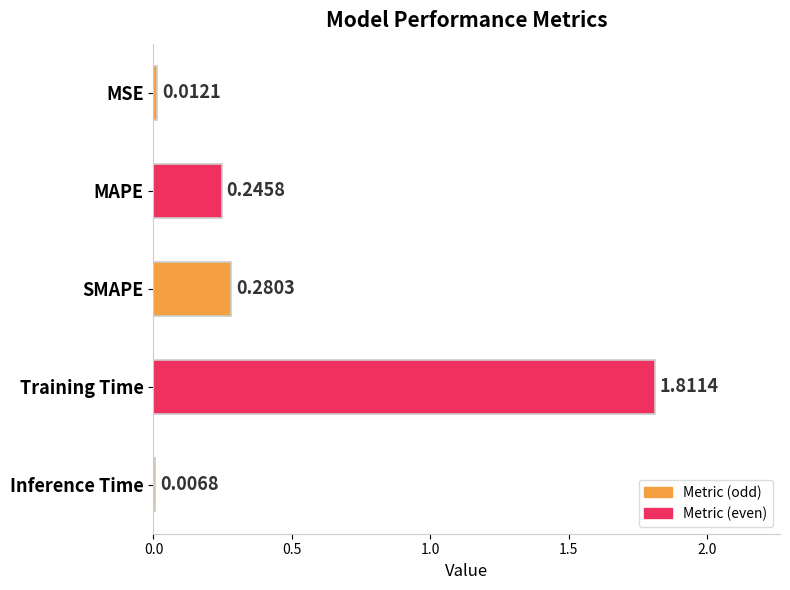

List the labels in order of value, largest first.

Training Time, SMAPE, MAPE, MSE, Inference Time